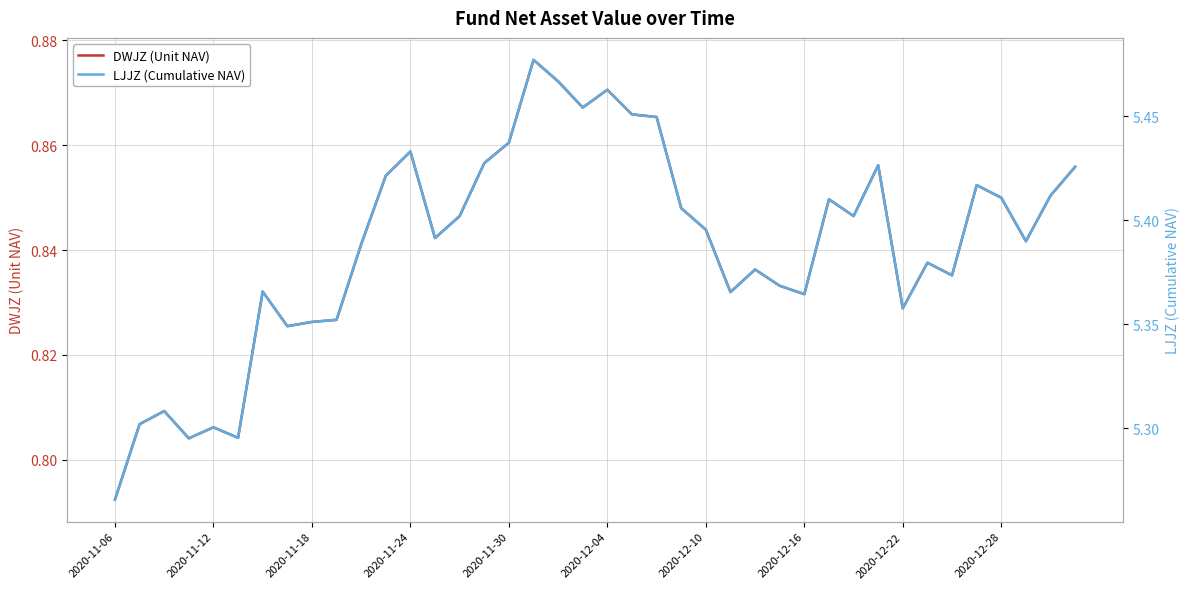

At how many categories does at least one series exceed 1?

40